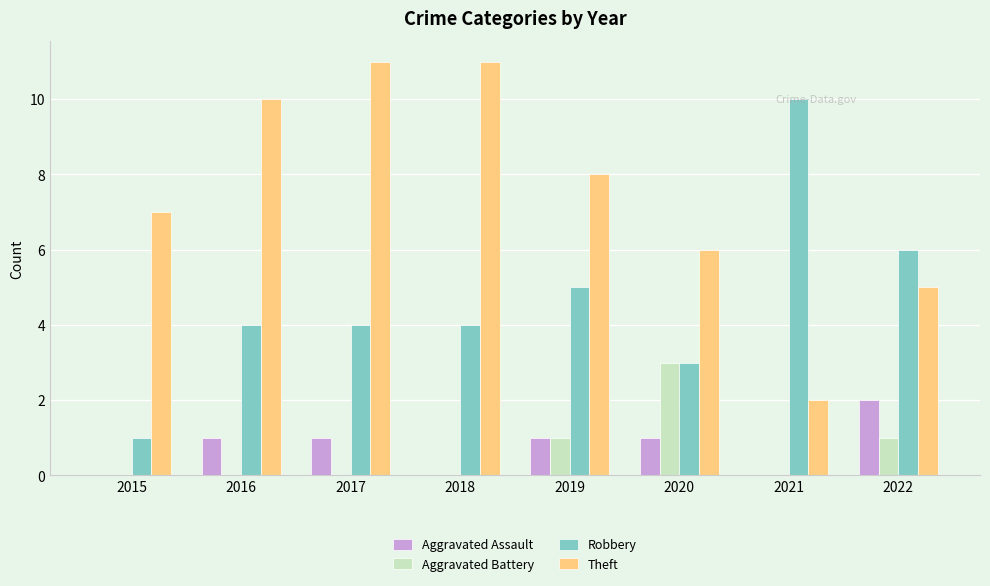

The value of Aggravated Battery at 2021 is 0. True or false?

True